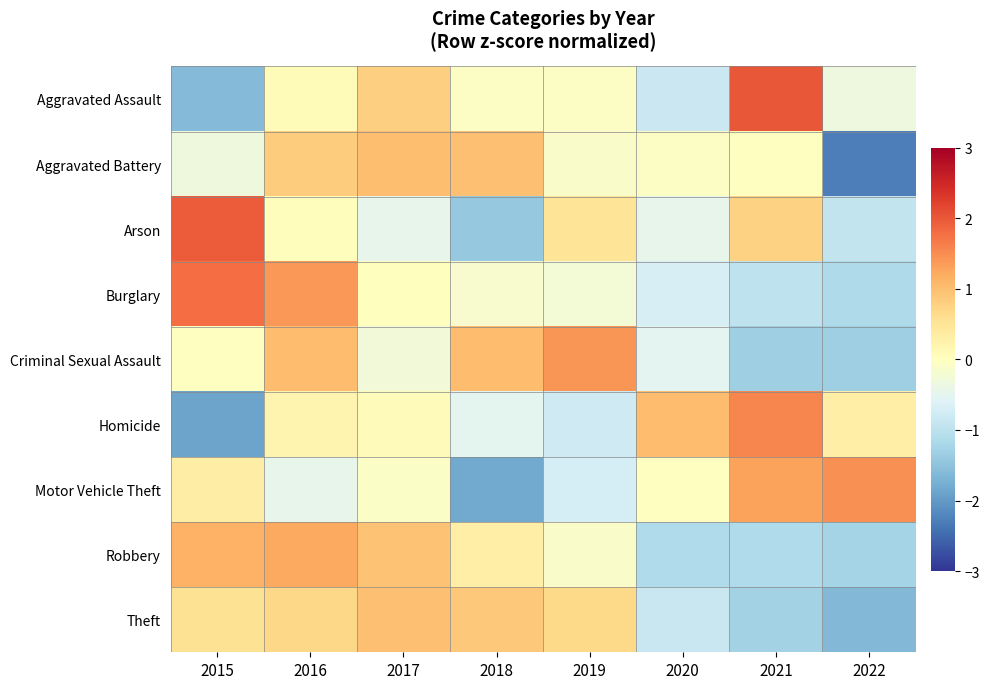

At how many categories does at least one series exceed 1?

7